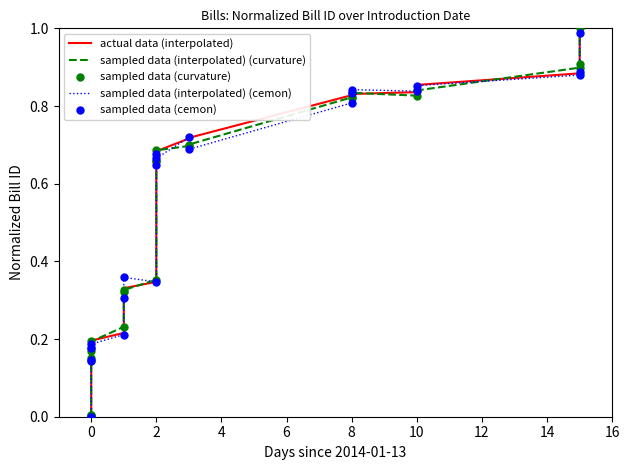

Which series contains the highest Y value?

actual data (interpolated)